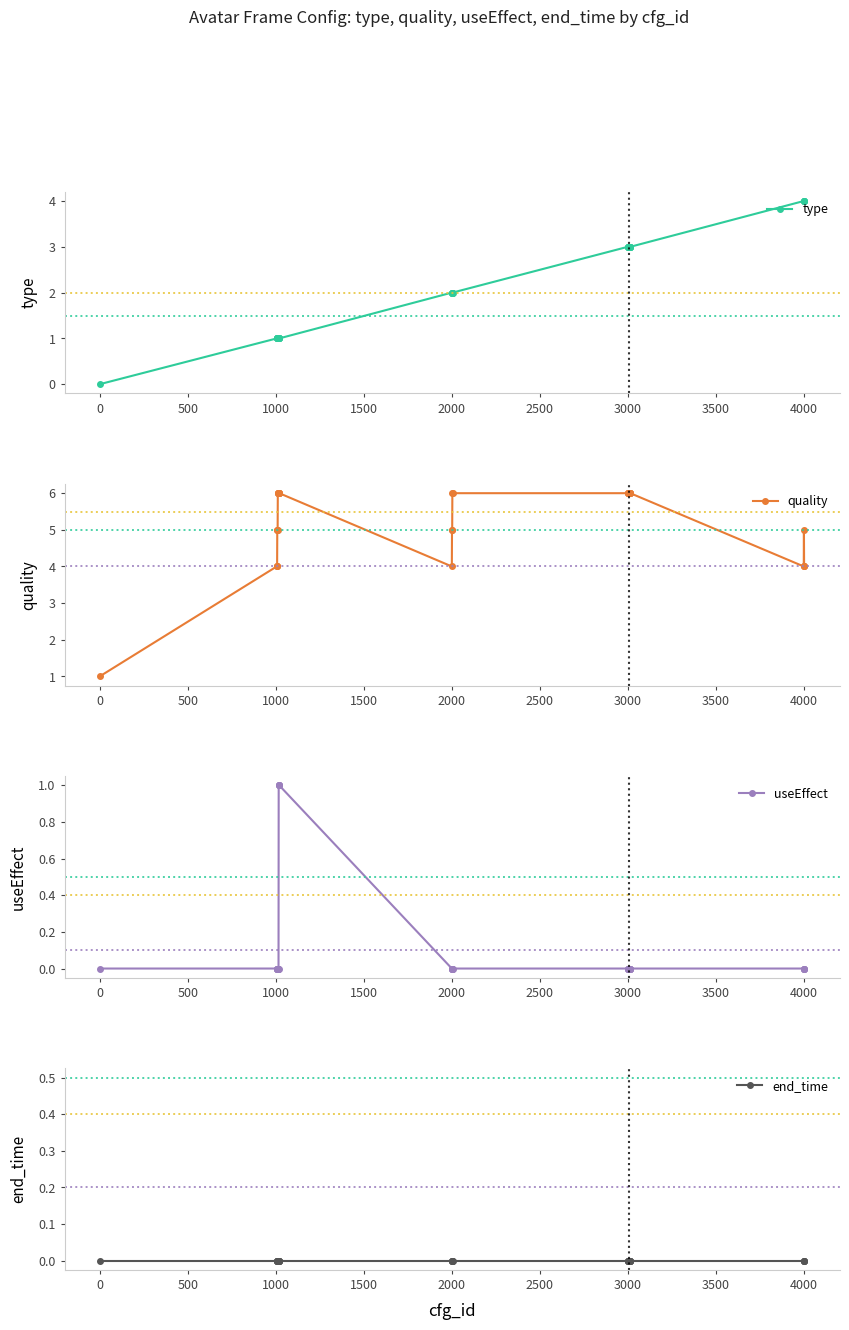

How many interior local peaks does the quality series have?

1